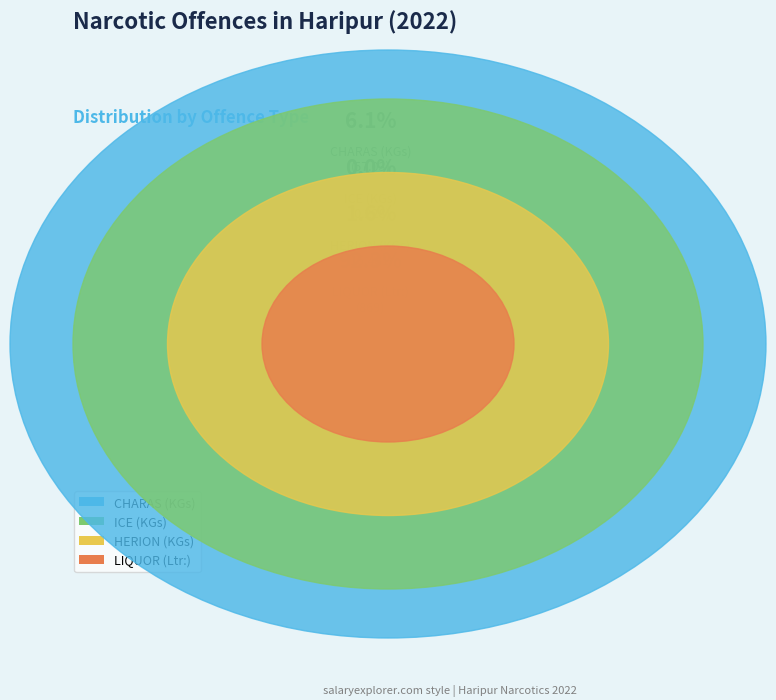

Is it true that LIQUOR (Ltr:) is 81% of the pie?

False